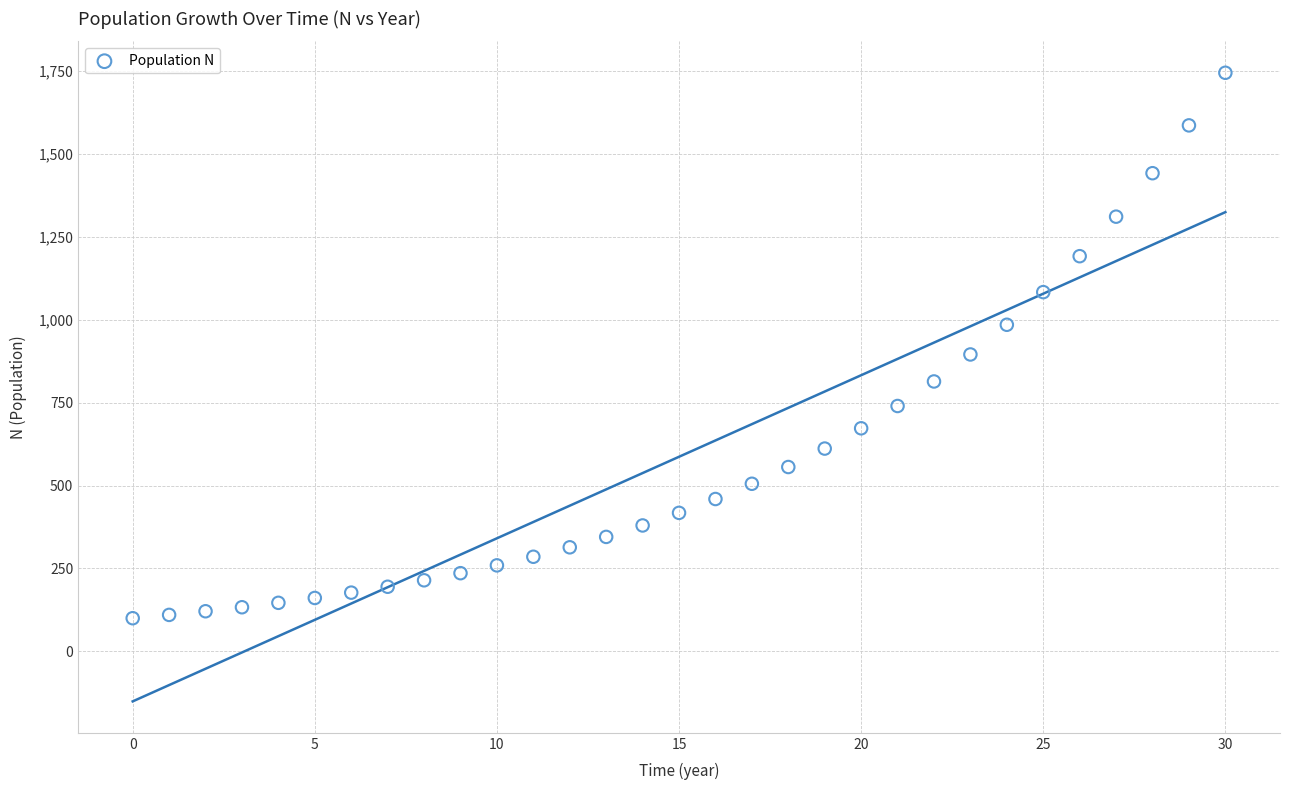

What Y value in the scatter plot is closest to 922?

895.4